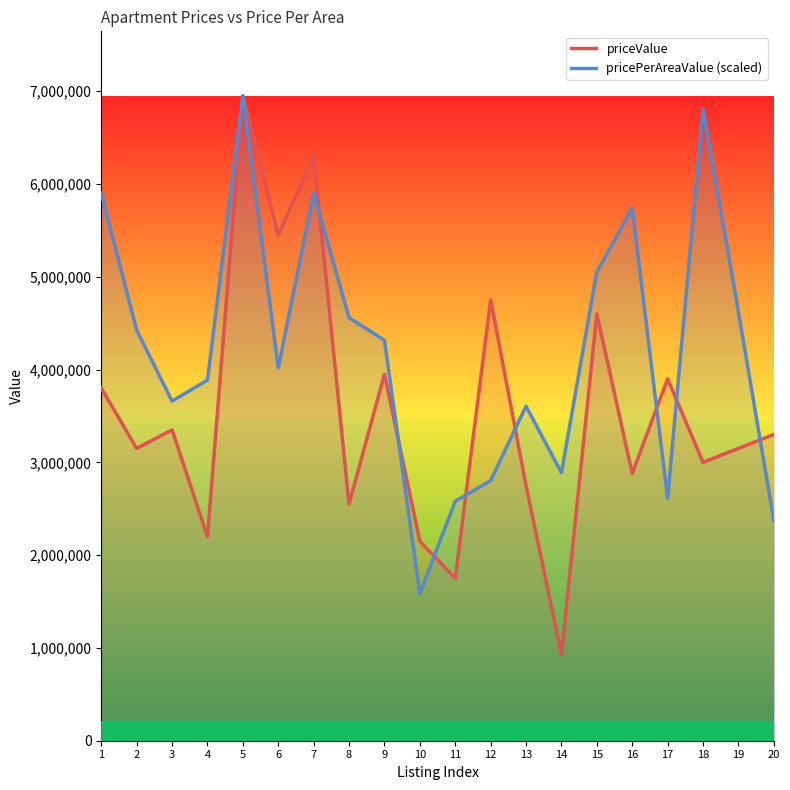

What is the value of the priceValue point at the 7th from the left?

6300000.0